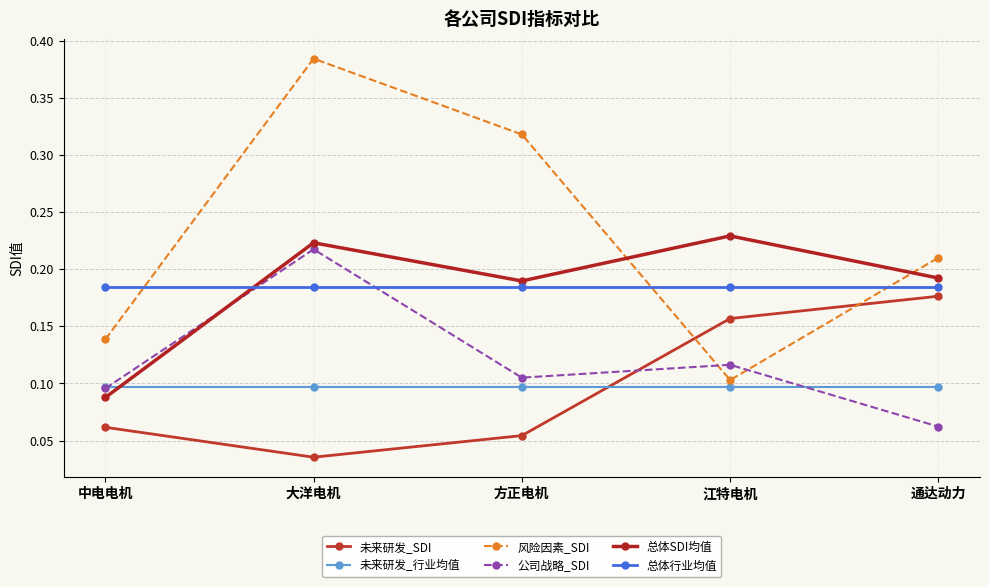

What is the difference between the second highest and second lowest values in the 风险因素_SDI series?

0.2